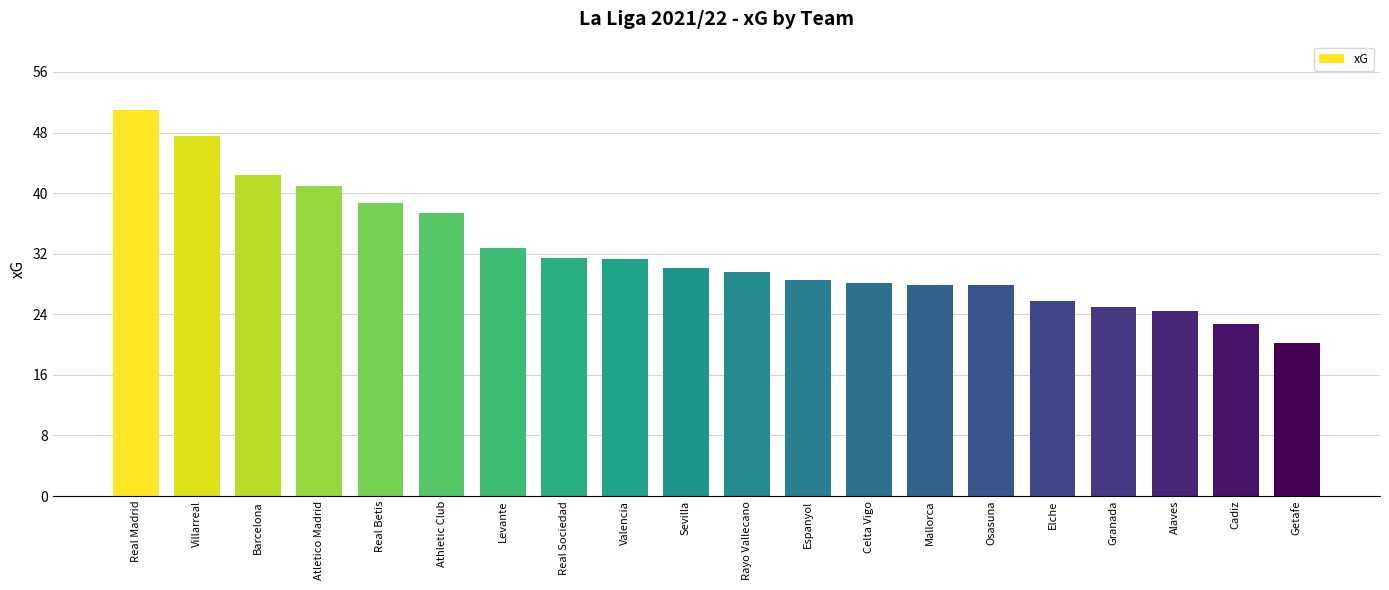

What position from the right is Barcelona?

18